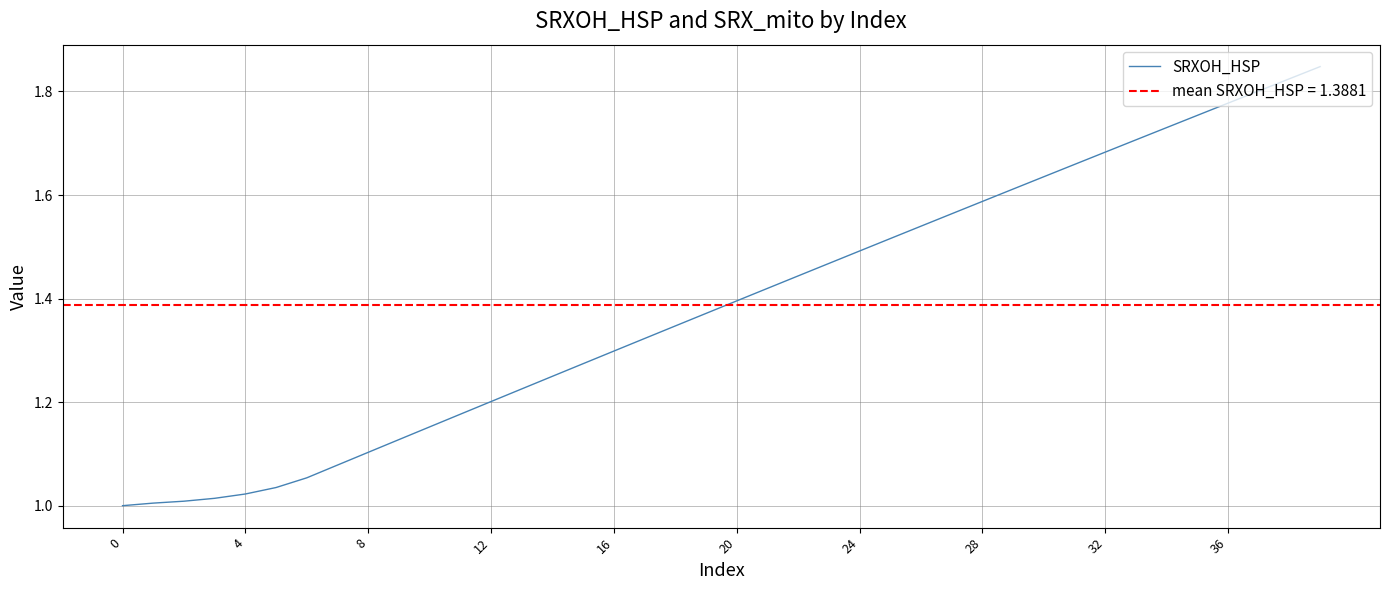

Reading left to right, what are all the values shown in this chart?

1.0	1.0	1.0	1.0	1.0	1.0	1.1	1.1	1.1	1.1	1.2	1.2	1.2	1.2	1.2	1.3	1.3	1.3	1.3	1.4	1.4	1.4	1.4	1.5	1.5	1.5	1.5	1.6	1.6	1.6	1.6	1.7	1.7	1.7	1.7	1.8	1.8	1.8	1.8	1.8